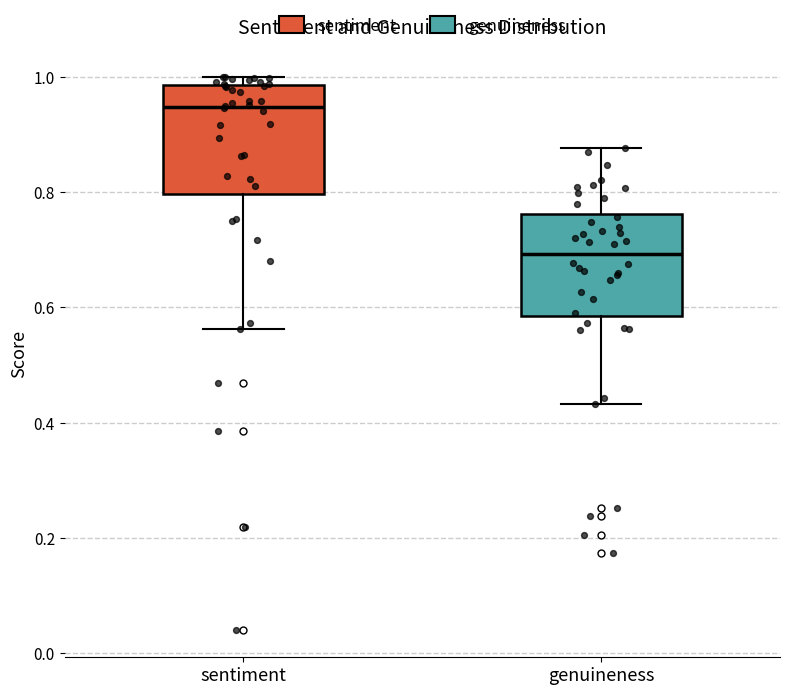

Where does the median line of the box for sentiment sit on the y-axis? The values are not printed on the chart, so give them approximately, as read against the axis.

0.94